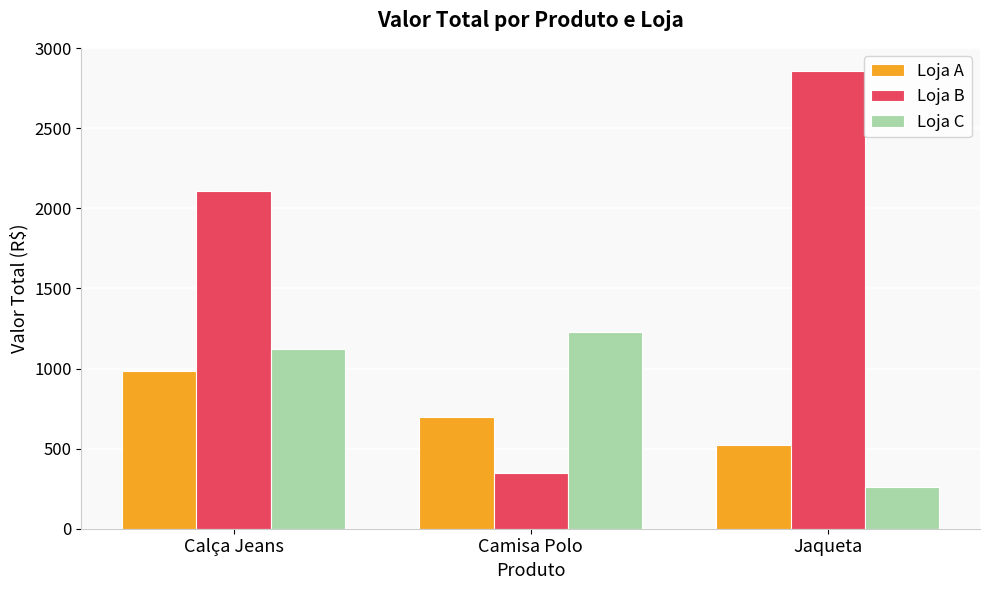

What is the sum of all Loja B values?

5315.5